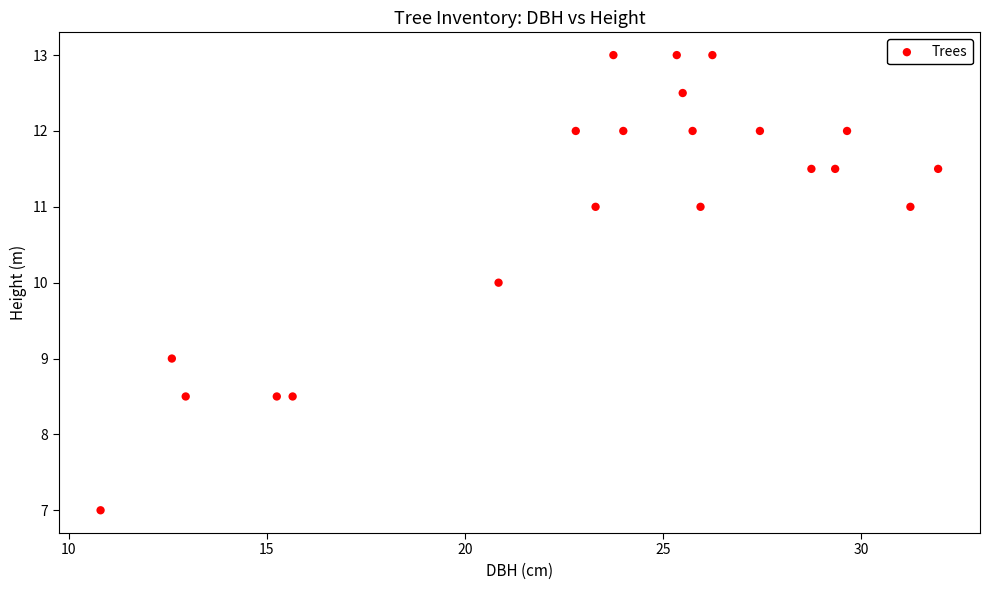

What is the range of X values (max minus min)?

21.1